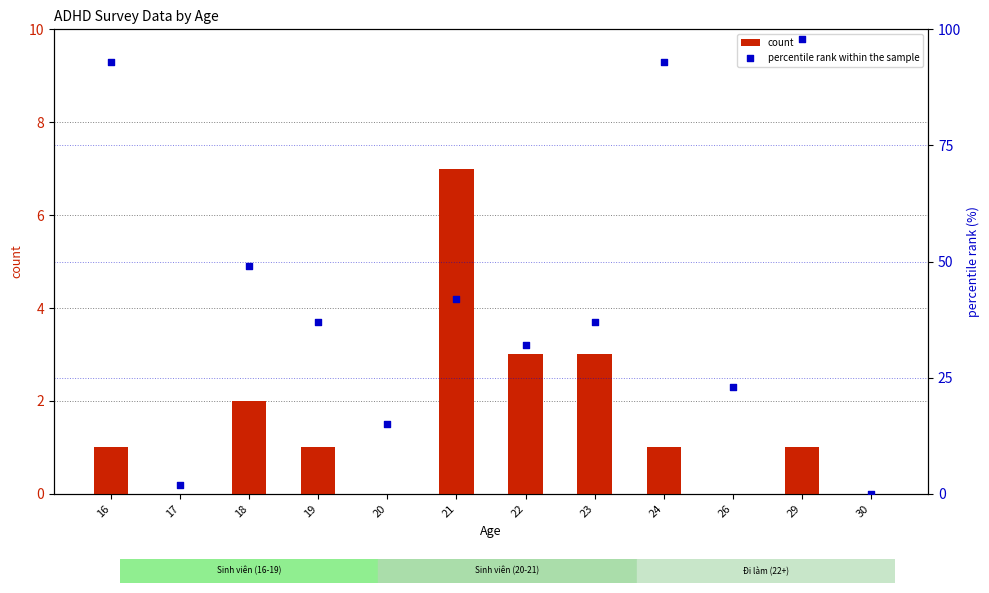

What are all the series names shown in the legend?

count, percentile rank within the sample